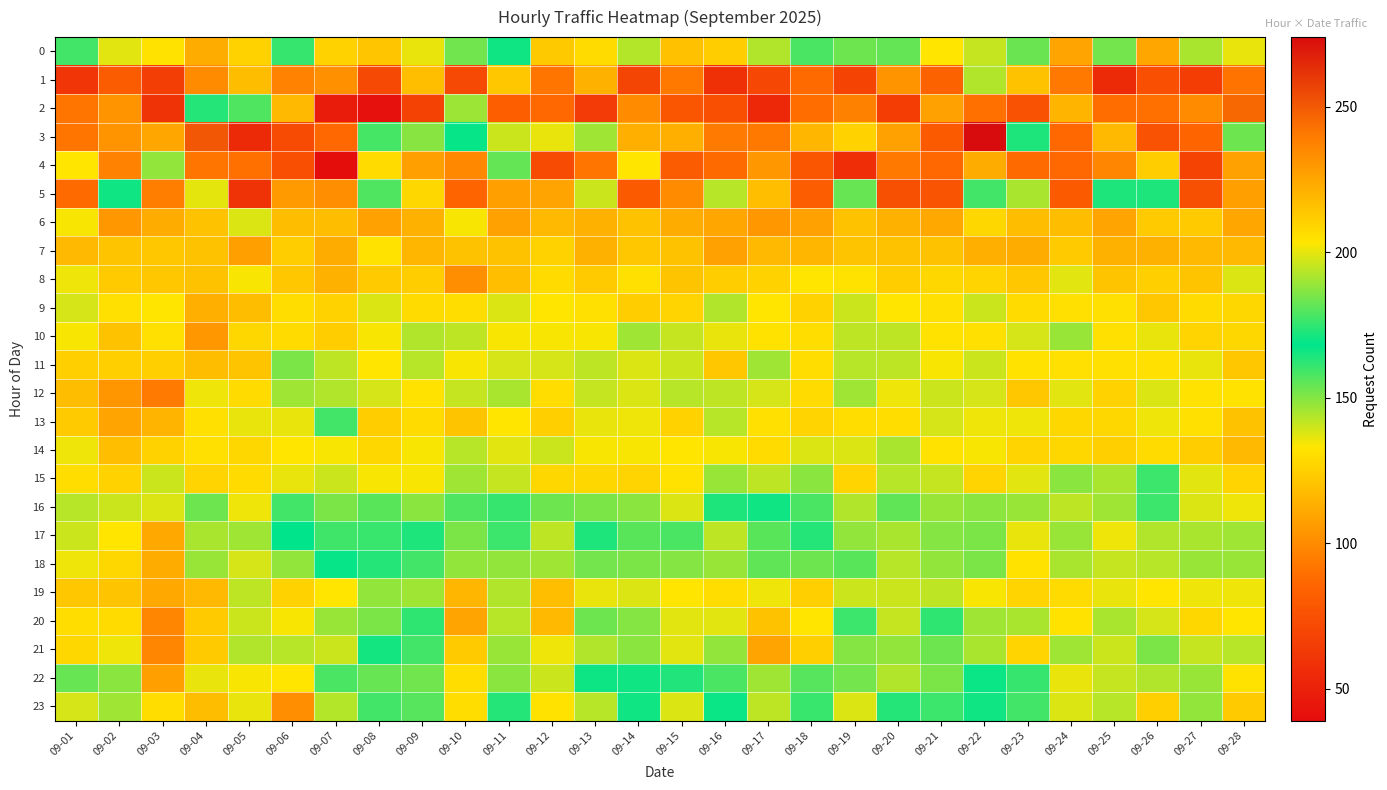

Reading left to right, transcribe all the data shown in this chart.

0: 09-01=159	09-02=137	09-03=132	09-04=112	09-05=126	09-06=161	09-07=126	09-08=214	09-09=136	09-10=184	09-11=166	09-12=213	09-13=129	09-14=193	09-15=216	09-16=124	09-17=144	09-18=158	09-19=153	09-20=182	09-21=133	09-22=141	09-23=183	09-24=109	09-25=152	09-26=110	09-27=145	09-28=136
1: 09-01=61	09-02=81	09-03=66	09-04=100	09-05=118	09-06=97	09-07=102	09-08=71	09-09=119	09-10=71	09-11=122	09-12=92	09-13=114	09-14=69	09-15=93	09-16=58	09-17=70	09-18=88	09-19=68	09-20=103	09-21=84	09-22=144	09-23=120	09-24=93	09-25=55	09-26=74	09-27=65	09-28=91
2: 09-01=92	09-02=103	09-03=59	09-04=163	09-05=179	09-06=117	09-07=47	09-08=42	09-09=67	09-10=190	09-11=83	09-12=87	09-13=64	09-14=100	09-15=78	09-16=74	09-17=54	09-18=89	09-19=96	09-20=65	09-21=108	09-22=90	09-23=76	09-24=115	09-25=89	09-26=90	09-27=100	09-28=246
3: 09-01=92	09-02=103	09-03=110	09-04=251	09-05=55	09-06=72	09-07=87	09-08=178	09-09=187	09-10=169	09-11=196	09-12=136	09-13=146	09-14=113	09-15=113	09-16=94	09-17=93	09-18=116	09-19=126	09-20=108	09-21=80	09-22=274	09-23=164	09-24=87	09-25=117	09-26=76	09-27=85	09-28=153
4: 09-01=133	09-02=97	09-03=148	09-04=92	09-05=90	09-06=74	09-07=39	09-08=129	09-09=107	09-10=99	09-11=182	09-12=72	09-13=92	09-14=133	09-15=81	09-16=88	09-17=105	09-18=78	09-19=57	09-20=93	09-21=87	09-22=112	09-23=88	09-24=87	09-25=98	09-26=212	09-27=68	09-28=108
5: 09-01=88	09-02=166	09-03=95	09-04=200	09-05=59	09-06=106	09-07=101	09-08=157	09-09=128	09-10=85	09-11=107	09-12=109	09-13=140	09-14=80	09-15=100	09-16=143	09-17=119	09-18=82	09-19=154	09-20=75	09-21=77	09-22=159	09-23=145	09-24=80	09-25=164	09-26=164	09-27=75	09-28=107
6: 09-01=134	09-02=105	09-03=112	09-04=120	09-05=138	09-06=118	09-07=118	09-08=108	09-09=114	09-10=134	09-11=108	09-12=117	09-13=114	09-14=120	09-15=112	09-16=110	09-17=105	09-18=108	09-19=120	09-20=114	09-21=111	09-22=128	09-23=118	09-24=118	09-25=109	09-26=123	09-27=123	09-28=110
7: 09-01=117	09-02=121	09-03=122	09-04=120	09-05=107	09-06=124	09-07=112	09-08=132	09-09=116	09-10=120	09-11=120	09-12=126	09-13=114	09-14=122	09-15=120	09-16=108	09-17=117	09-18=116	09-19=121	09-20=120	09-21=120	09-22=113	09-23=112	09-24=123	09-25=114	09-26=114	09-27=117	09-28=117
8: 09-01=135	09-02=123	09-03=122	09-04=120	09-05=134	09-06=122	09-07=114	09-08=123	09-09=124	09-10=101	09-11=119	09-12=129	09-13=123	09-14=131	09-15=121	09-16=124	09-17=126	09-18=133	09-19=132	09-20=124	09-21=128	09-22=127	09-23=122	09-24=137	09-25=121	09-26=125	09-27=121	09-28=138
9: 09-01=139	09-02=131	09-03=133	09-04=113	09-05=118	09-06=130	09-07=126	09-08=138	09-09=129	09-10=130	09-11=138	09-12=133	09-13=131	09-14=124	09-15=127	09-16=144	09-17=133	09-18=126	09-19=140	09-20=133	09-21=131	09-22=140	09-23=129	09-24=131	09-25=131	09-26=122	09-27=129	09-28=128
10: 09-01=134	09-02=120	09-03=131	09-04=105	09-05=128	09-06=129	09-07=124	09-08=134	09-09=144	09-10=142	09-11=134	09-12=134	09-13=134	09-14=146	09-15=141	09-16=136	09-17=132	09-18=130	09-19=142	09-20=142	09-21=132	09-22=131	09-23=139	09-24=147	09-25=131	09-26=136	09-27=127	09-28=128
11: 09-01=125	09-02=125	09-03=125	09-04=118	09-05=121	09-06=151	09-07=142	09-08=133	09-09=143	09-10=134	09-11=139	09-12=139	09-13=142	09-14=138	09-15=140	09-16=122	09-17=146	09-18=130	09-19=143	09-20=142	09-21=134	09-22=140	09-23=132	09-24=131	09-25=131	09-26=131	09-27=136	09-28=122
12: 09-01=118	09-02=104	09-03=94	09-04=135	09-05=129	09-06=146	09-07=144	09-08=139	09-09=132	09-10=141	09-11=145	09-12=130	09-13=141	09-14=138	09-15=143	09-16=142	09-17=139	09-18=129	09-19=146	09-20=135	09-21=140	09-22=139	09-23=122	09-24=137	09-25=126	09-26=138	09-27=132	09-28=132
13: 09-01=123	09-02=109	09-03=115	09-04=131	09-05=136	09-06=136	09-07=159	09-08=124	09-09=129	09-10=121	09-11=133	09-12=125	09-13=136	09-14=135	09-15=126	09-16=143	09-17=131	09-18=127	09-19=130	09-20=130	09-21=139	09-22=135	09-23=135	09-24=128	09-25=128	09-26=135	09-27=131	09-28=120
14: 09-01=135	09-02=119	09-03=126	09-04=131	09-05=128	09-06=133	09-07=134	09-08=128	09-09=134	09-10=143	09-11=137	09-12=140	09-13=134	09-14=134	09-15=133	09-16=134	09-17=129	09-18=138	09-19=138	09-20=145	09-21=132	09-22=134	09-23=127	09-24=128	09-25=125	09-26=129	09-27=124	09-28=117
15: 09-01=130	09-02=126	09-03=140	09-04=127	09-05=129	09-06=136	09-07=140	09-08=134	09-09=134	09-10=146	09-11=141	09-12=128	09-13=128	09-14=127	09-15=132	09-16=147	09-17=142	09-18=149	09-19=127	09-20=143	09-21=141	09-22=127	09-23=137	09-24=149	09-25=145	09-26=160	09-27=137	09-28=127
16: 09-01=143	09-02=140	09-03=138	09-04=153	09-05=135	09-06=159	09-07=151	09-08=156	09-09=149	09-10=157	09-11=161	09-12=153	09-13=151	09-14=149	09-15=138	09-16=164	09-17=166	09-18=158	09-19=144	09-20=155	09-21=147	09-22=149	09-23=147	09-24=142	09-25=146	09-26=160	09-27=138	09-28=135
17: 09-01=140	09-02=133	09-03=111	09-04=145	09-05=146	09-06=168	09-07=177	09-08=176	09-09=164	09-10=151	09-11=160	09-12=142	09-13=164	09-14=156	09-15=158	09-16=142	09-17=156	09-18=163	09-19=148	09-20=145	09-21=150	09-22=151	09-23=136	09-24=147	09-25=135	09-26=144	09-27=145	09-28=146
18: 09-01=135	09-02=128	09-03=112	09-04=147	09-05=139	09-06=148	09-07=169	09-08=163	09-09=159	09-10=148	09-11=148	09-12=146	09-13=152	09-14=151	09-15=150	09-16=147	09-17=155	09-18=153	09-19=156	09-20=143	09-21=148	09-22=151	09-23=132	09-24=145	09-25=141	09-26=143	09-27=147	09-28=147
19: 09-01=122	09-02=121	09-03=111	09-04=117	09-05=142	09-06=126	09-07=133	09-08=148	09-09=146	09-10=116	09-11=144	09-12=119	09-13=136	09-14=138	09-15=133	09-16=130	09-17=135	09-18=125	09-19=140	09-20=140	09-21=142	09-22=134	09-23=127	09-24=129	09-25=136	09-26=133	09-27=135	09-28=135
20: 09-01=130	09-02=129	09-03=98	09-04=123	09-05=140	09-06=134	09-07=147	09-08=151	09-09=162	09-10=109	09-11=143	09-12=117	09-13=153	09-14=150	09-15=137	09-16=137	09-17=120	09-18=133	09-19=160	09-20=141	09-21=162	09-22=146	09-23=145	09-24=132	09-25=145	09-26=139	09-27=128	09-28=133
21: 09-01=128	09-02=135	09-03=98	09-04=123	09-05=144	09-06=143	09-07=140	09-08=171	09-09=159	09-10=123	09-11=147	09-12=135	09-13=144	09-14=149	09-15=137	09-16=148	09-17=109	09-18=125	09-19=150	09-20=148	09-21=153	09-22=145	09-23=127	09-24=146	09-25=140	09-26=151	09-27=141	09-28=143
22: 09-01=154	09-02=149	09-03=107	09-04=136	09-05=134	09-06=133	09-07=158	09-08=154	09-09=184	09-10=130	09-11=149	09-12=140	09-13=170	09-14=166	09-15=173	09-16=158	09-17=146	09-18=180	09-19=152	09-20=144	09-21=151	09-22=167	09-23=161	09-24=136	09-25=141	09-26=144	09-27=147	09-28=132
23: 09-01=139	09-02=146	09-03=130	09-04=118	09-05=136	09-06=101	09-07=193	09-08=159	09-09=180	09-10=130	09-11=163	09-12=132	09-13=143	09-14=166	09-15=138	09-16=167	09-17=142	09-18=176	09-19=138	09-20=163	09-21=160	09-22=166	09-23=159	09-24=138	09-25=143	09-26=125	09-27=148	09-28=123